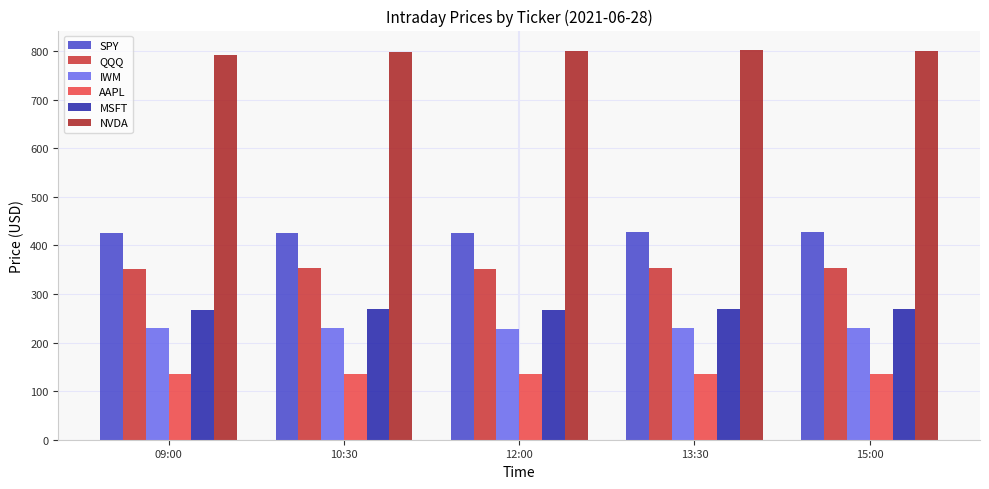

Rank the series at 10:30 from lowest to highest value.

AAPL, IWM, MSFT, QQQ, SPY, NVDA